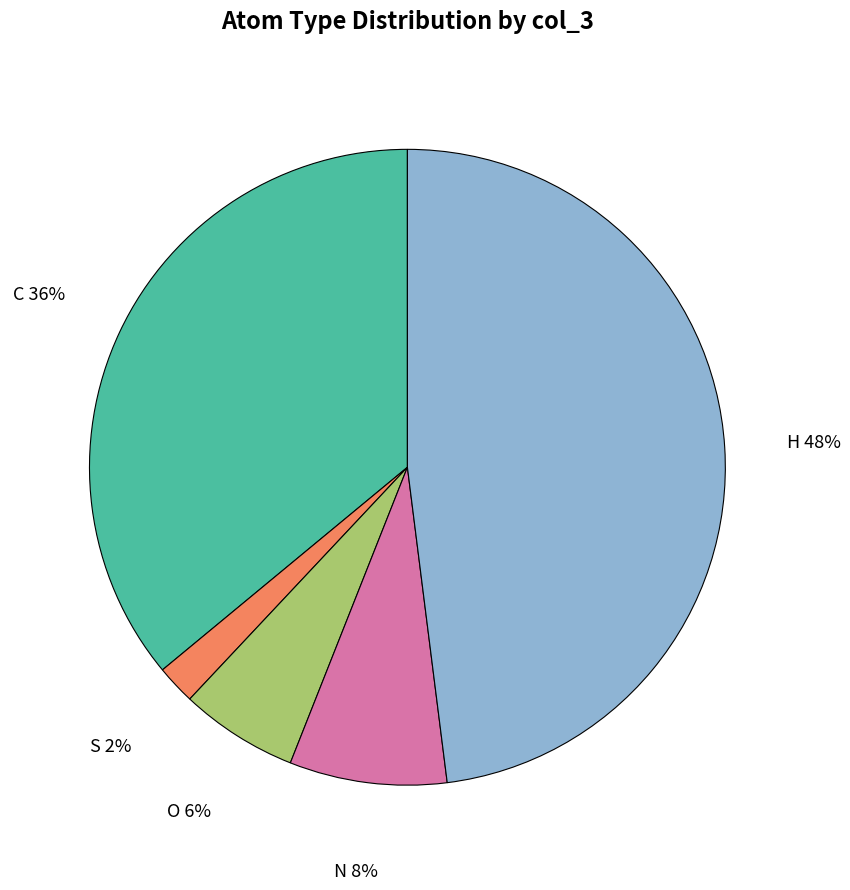

Which slice is the smallest?

S